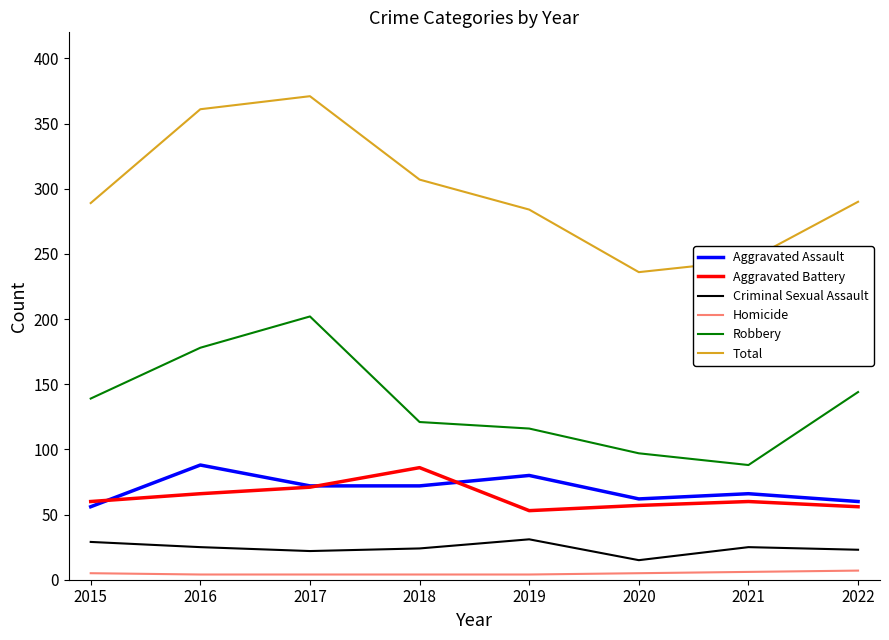

What is the difference between the maximum and minimum values in the Robbery series?

114